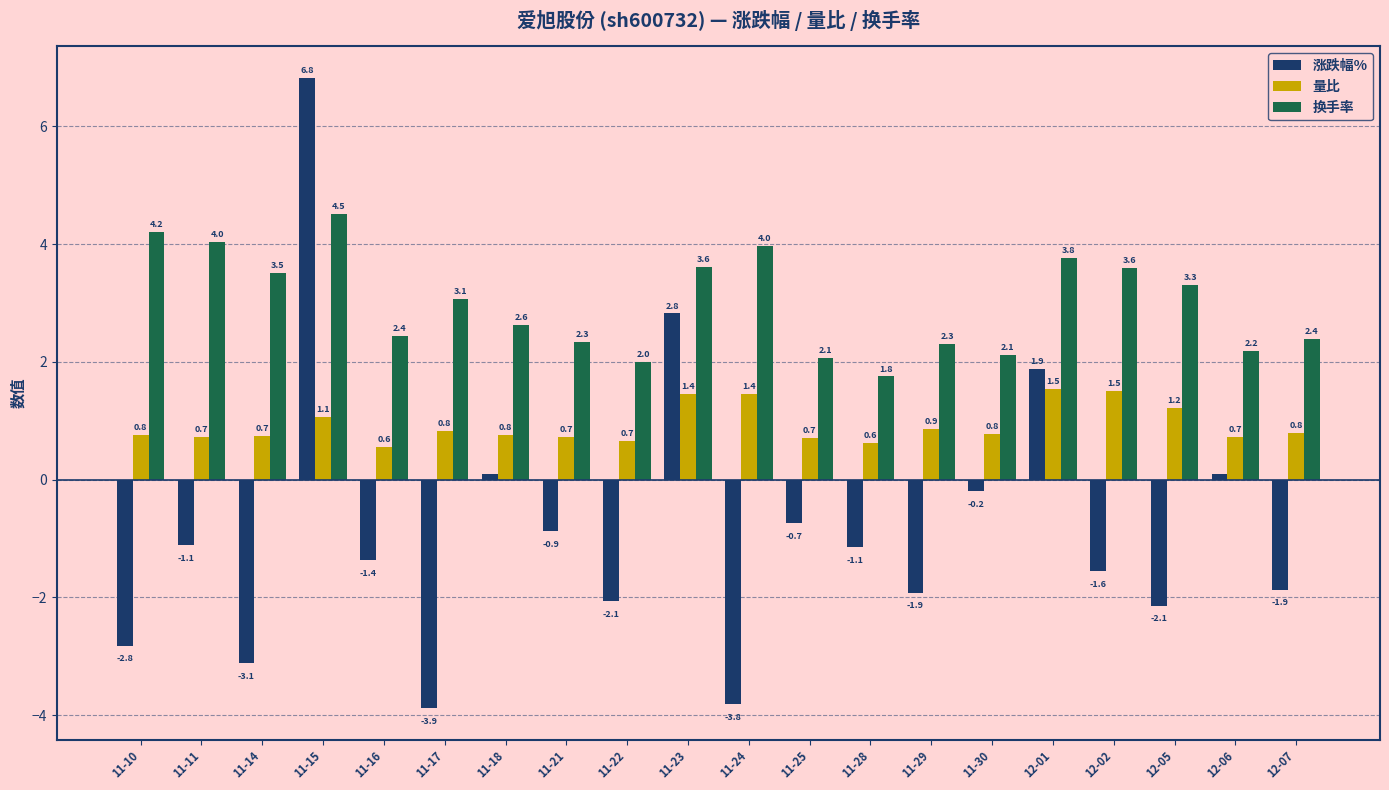

What is the total value across all series at 12-07?

1.3